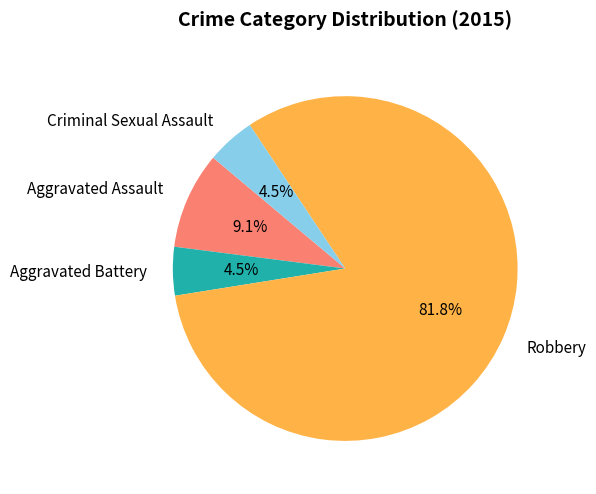

What is the largest slice in the pie chart?

Robbery